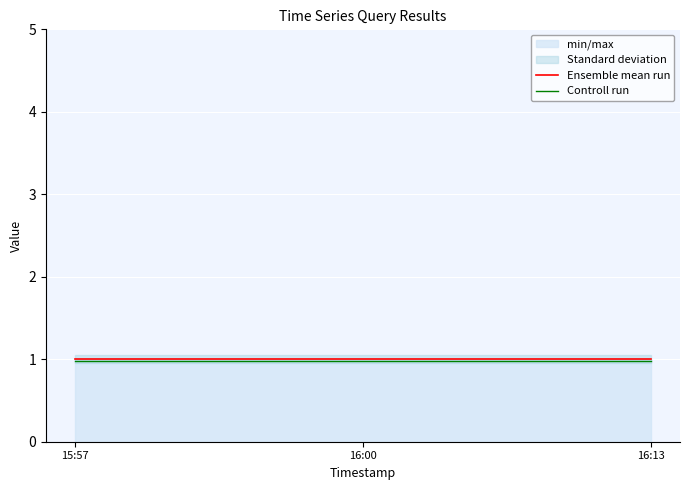

What value does the Controll run series have at 16:00?

1.0